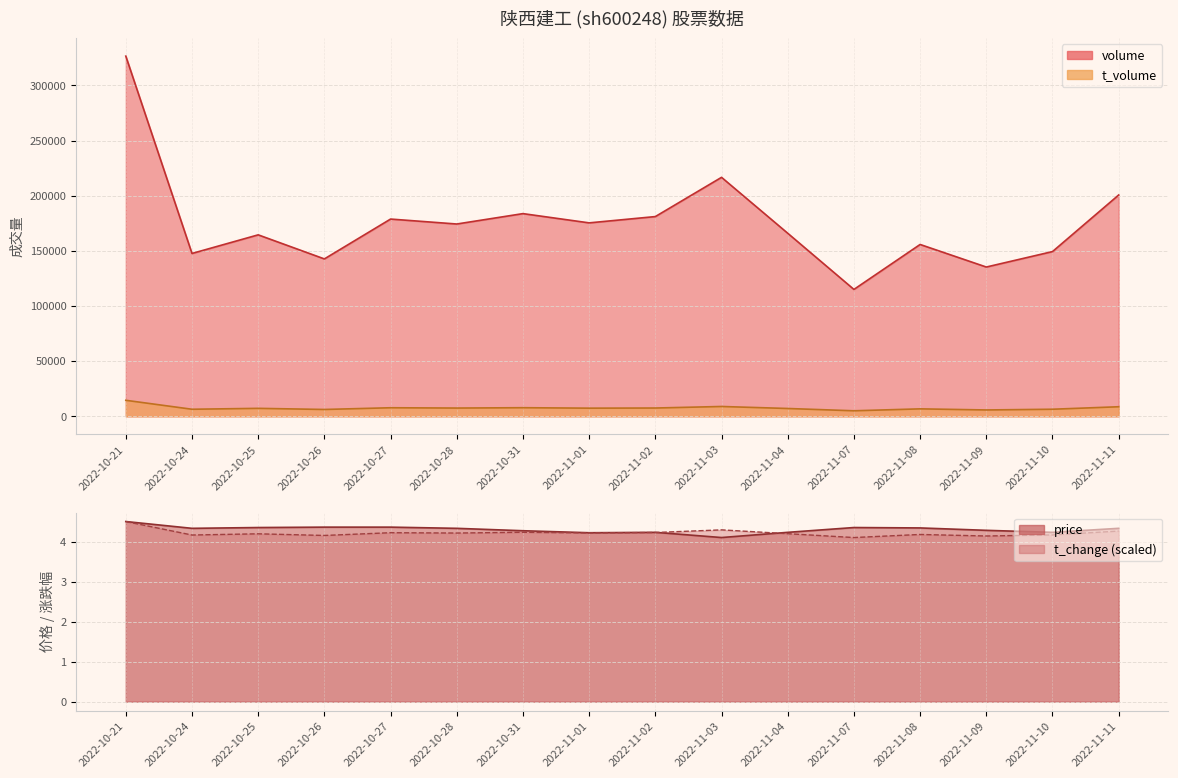

Is the value of price at 2022-11-11 greater than the value of t_change at 2022-10-27?

Yes